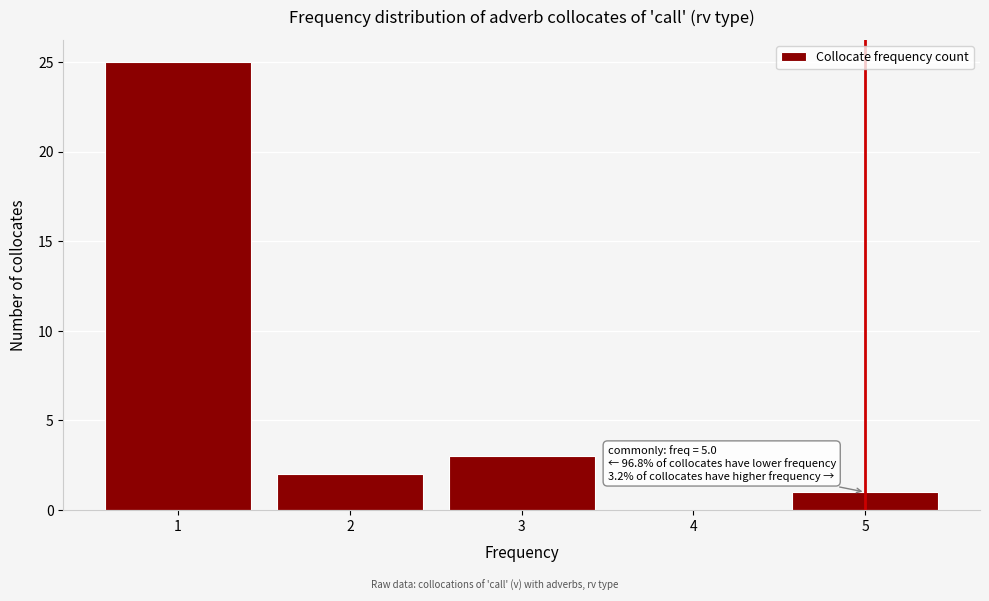

Over which range of the x-axis is the bar tallest?

0.5 to 1.5